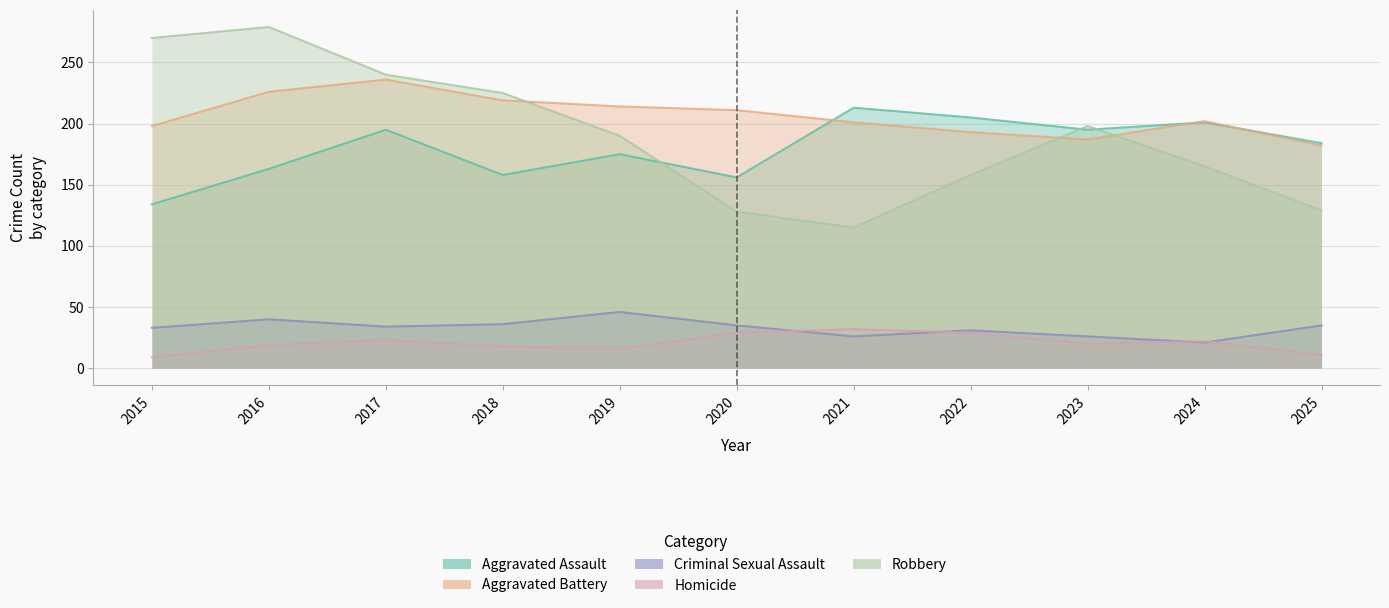

Is the value of Aggravated Assault at 2016 greater than the value of Robbery at 2021?

Yes